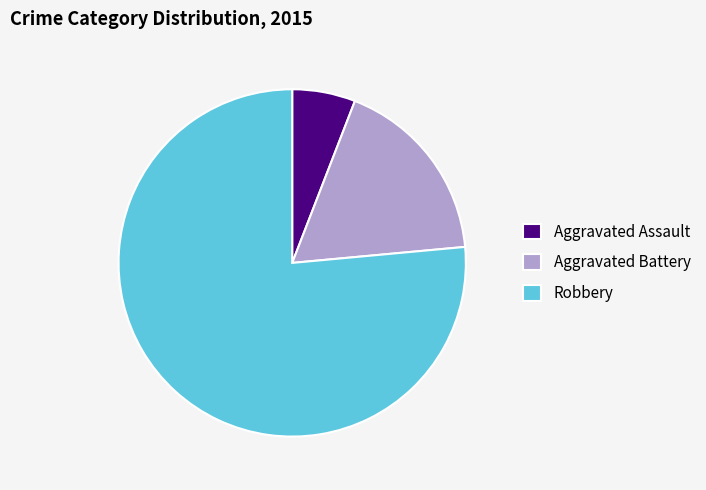

True or false: Robbery accounts for 76% of the total.

True